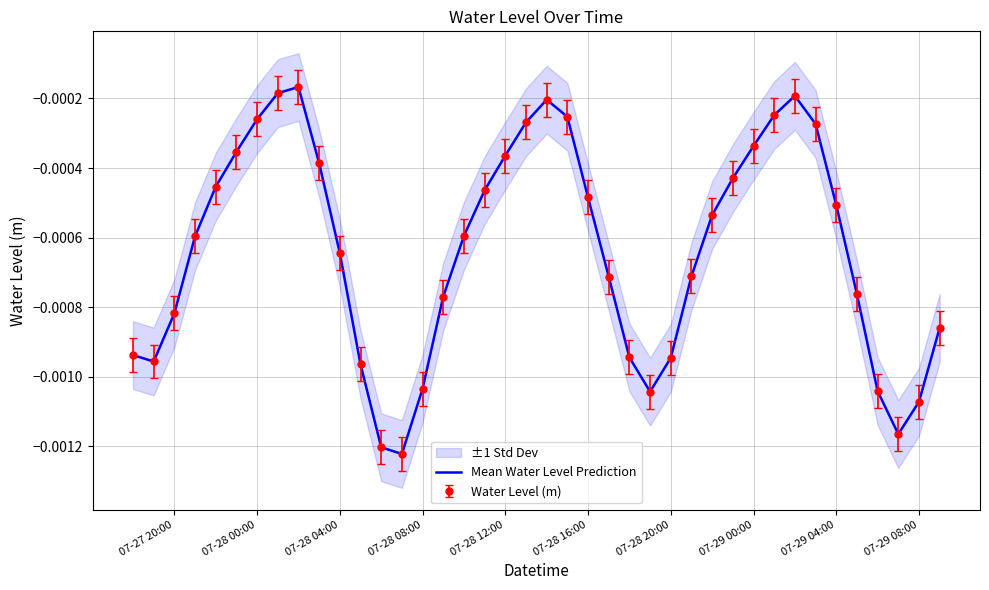

How many lines are shown in the chart?

1